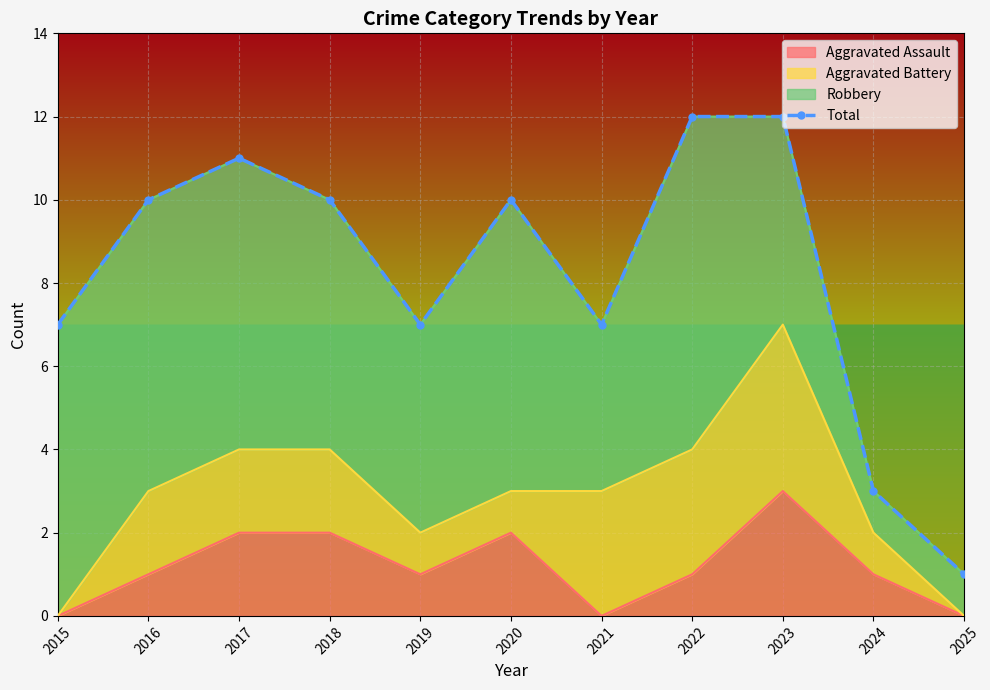

At which category does the data reach its first local peak?

2017